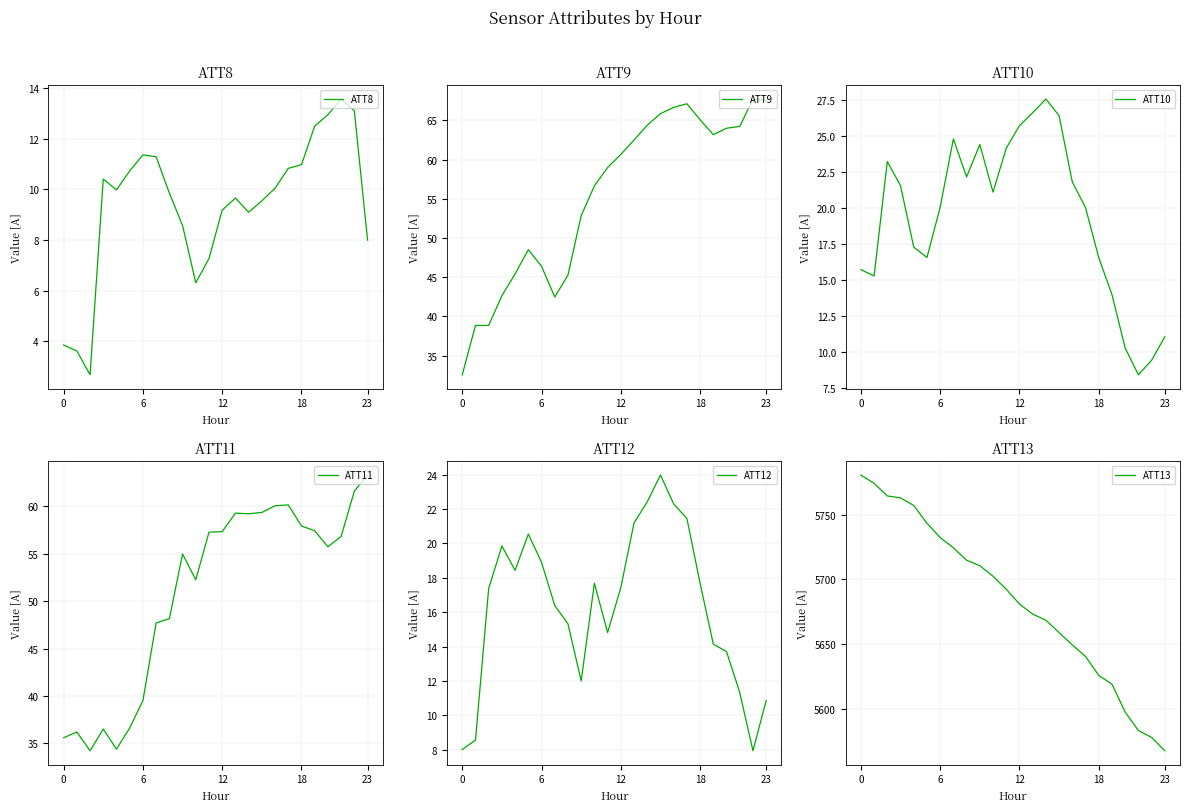

True or false: ATT9 and ATT8 cross at least once.

False